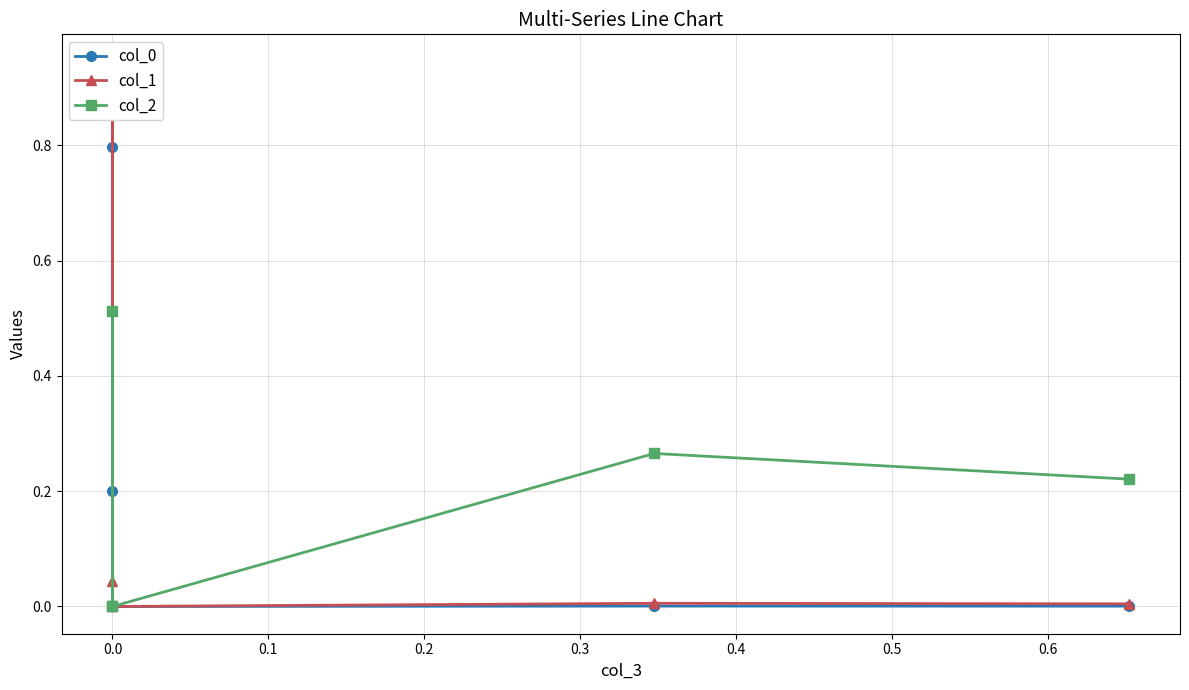

At 0.0, list the series in order from largest to smallest.

col_0, col_1, col_2